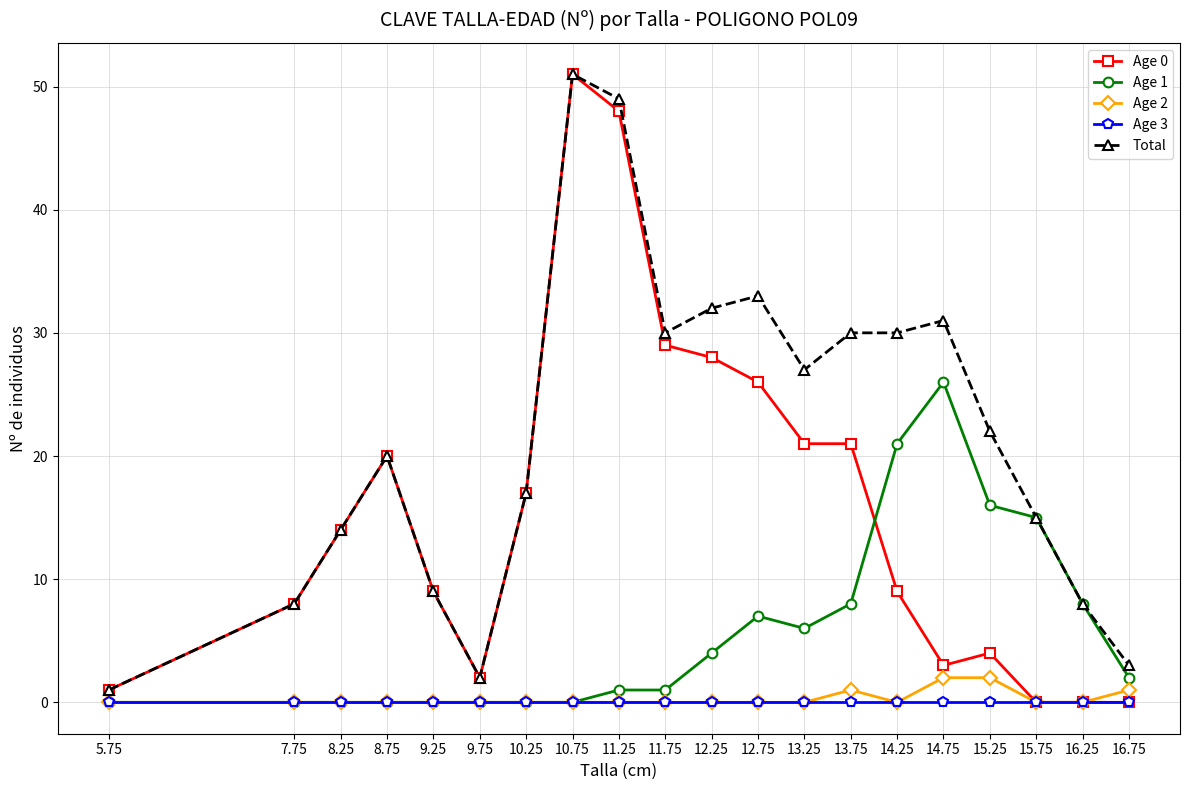

At which label does Age 0 reach its peak?

10.75